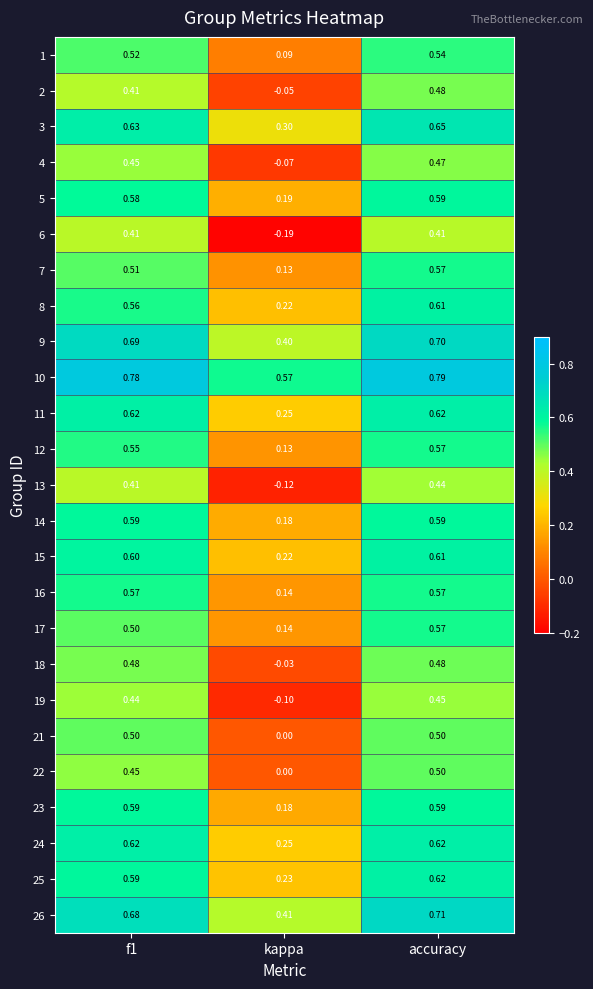

Which category has the highest value across all series?

accuracy